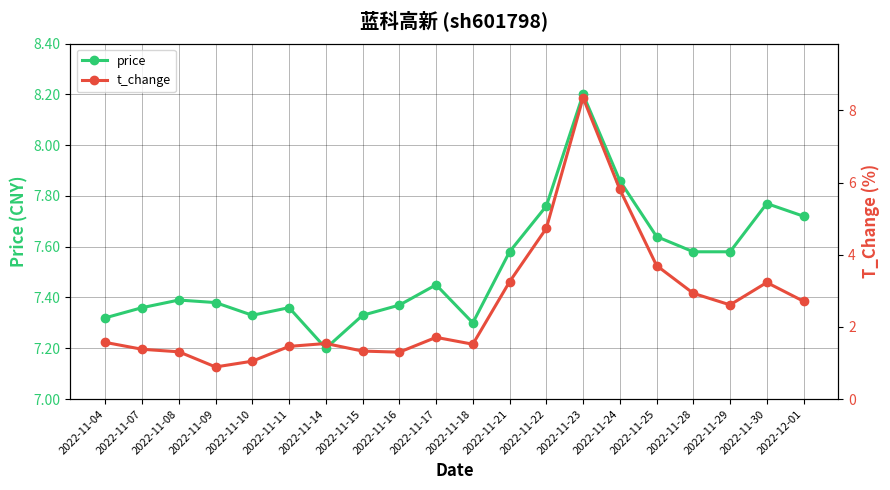

At which category is the sum across all series the highest?

2022-11-23